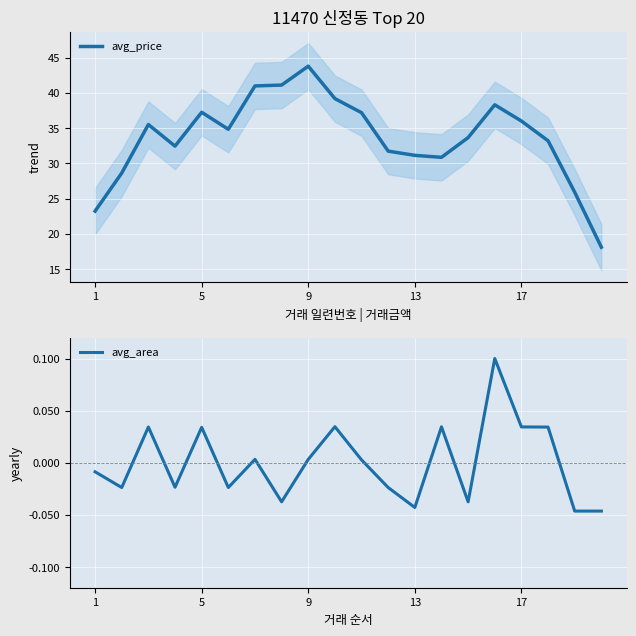

True or false: avg_area and avg_price intersect in this chart.

False